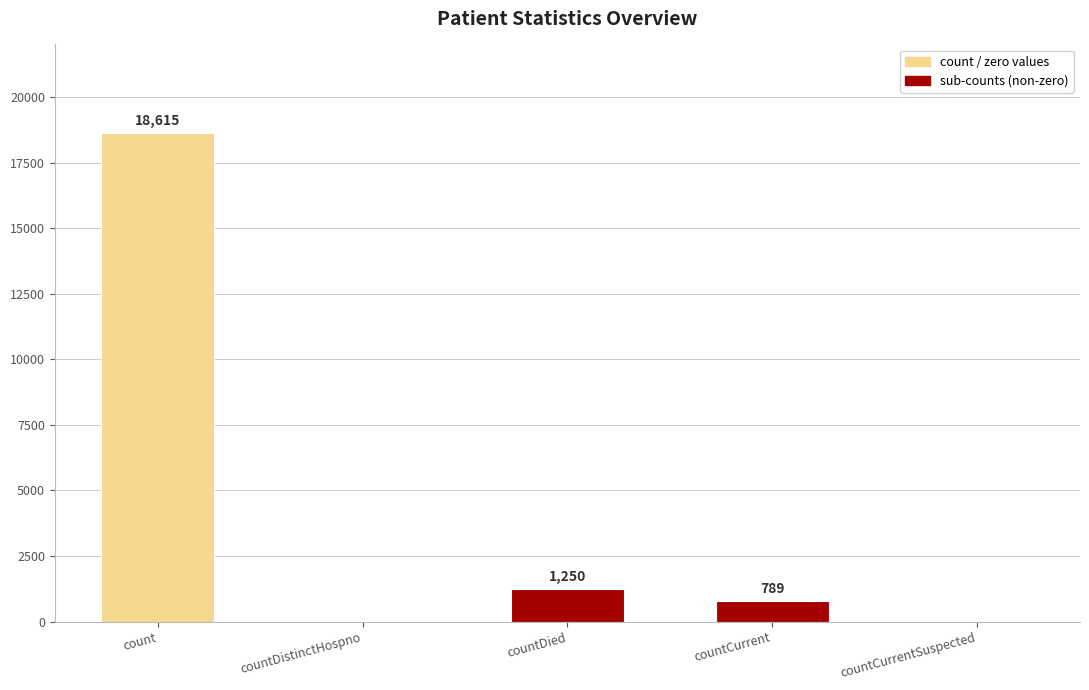

What is the greatest value displayed?

18615